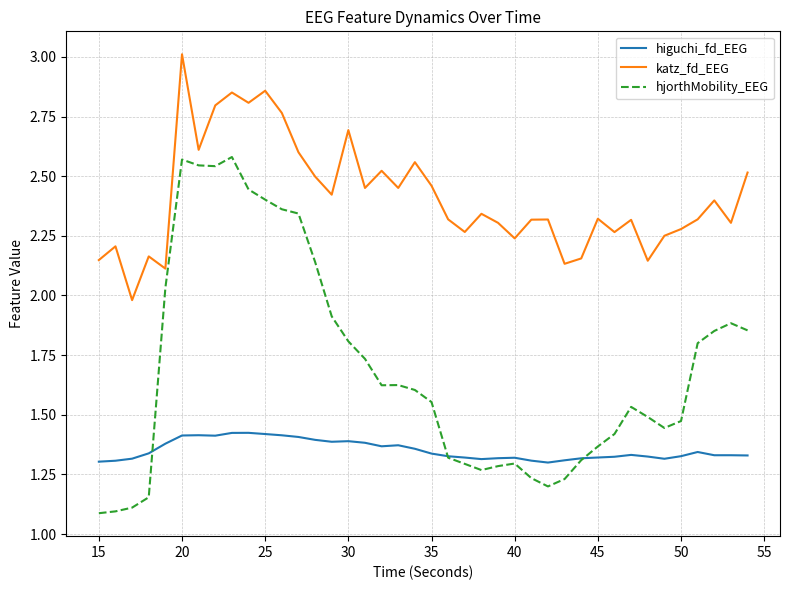

True or false: higuchi_fd_EEG and katz_fd_EEG cross at least once.

False